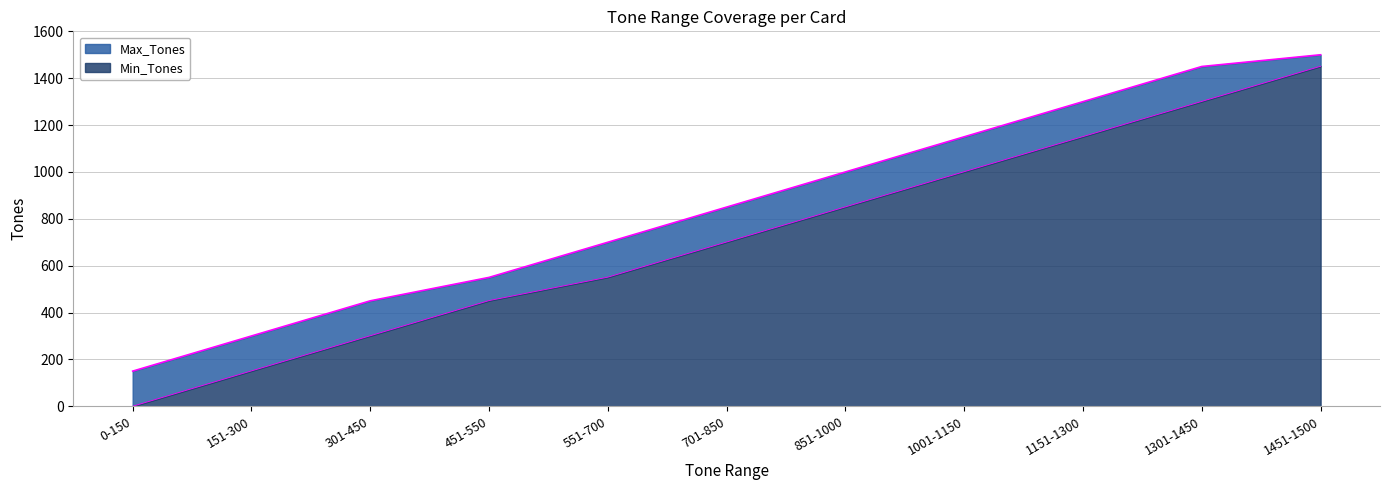

The Min_Tones series shows 618 at 451-550. True or false?

False